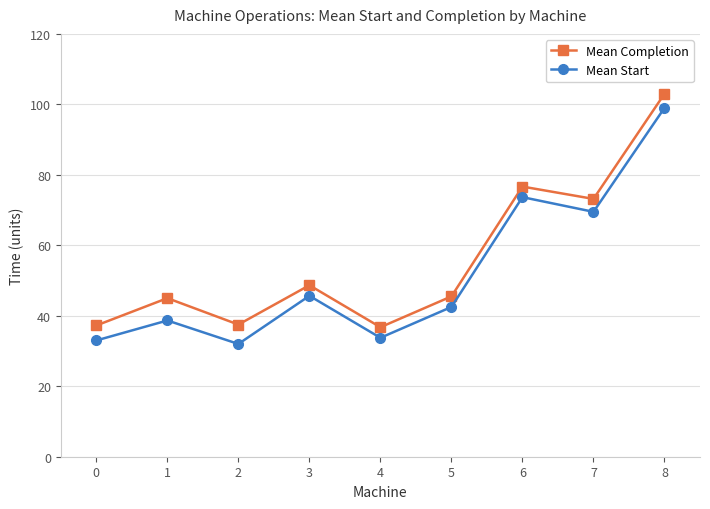

At which label is Mean Start closest to 65?

7